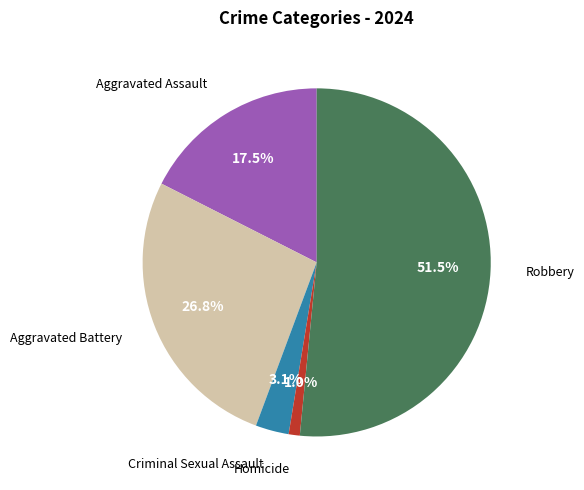

Is there any slice that represents more than half of the pie?

Yes